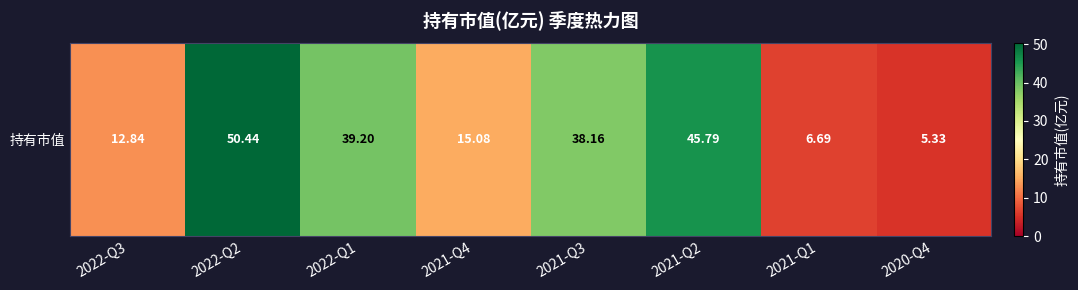

The value at 2022-Q1 is 63.5. True or false?

False